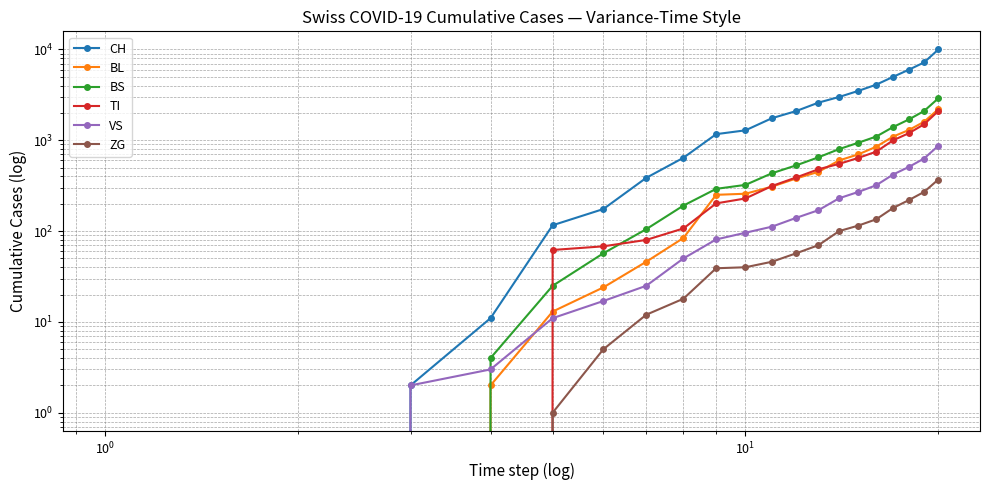

Which has a higher value, $\mathdefault{10^{0}}$ or $\mathdefault{10^{1}}$?

$\mathdefault{10^{1}}$